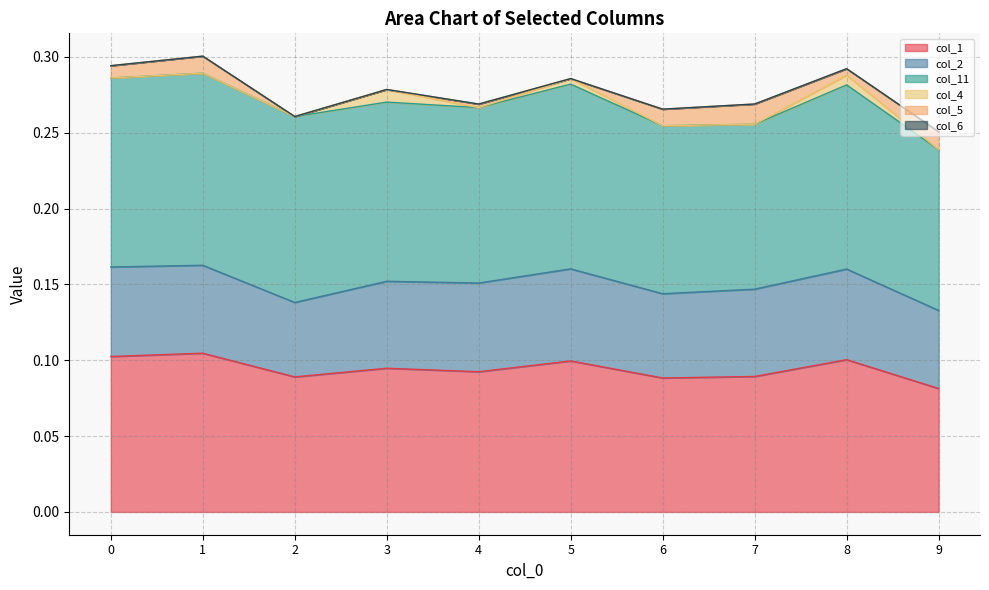

How many data points does each series have?

10